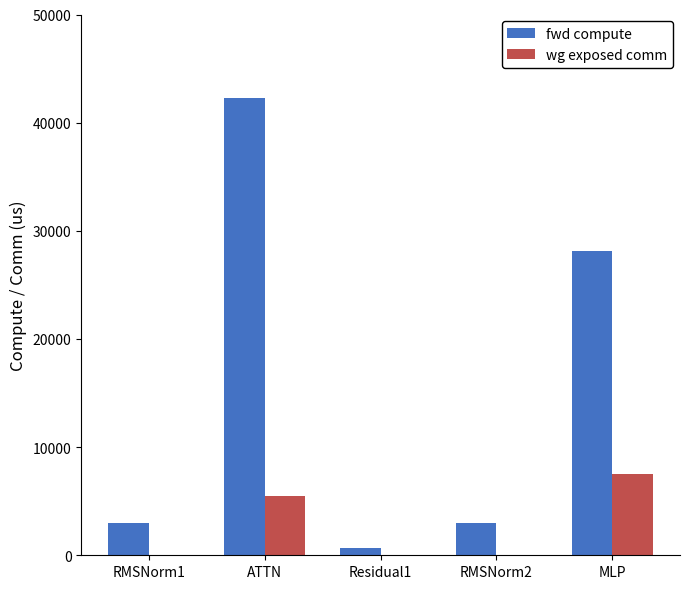

Which series has the widest spread of values?

fwd compute